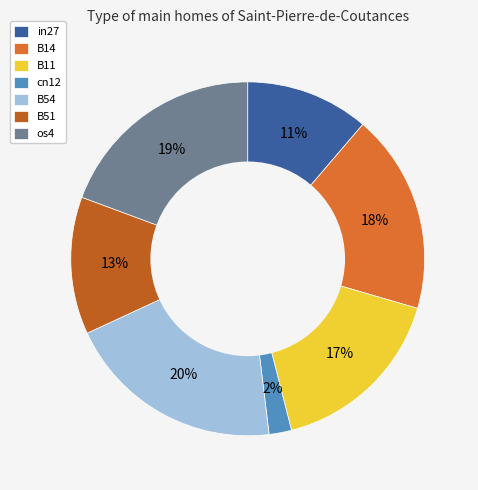

Is it true that B51 is 19% of the pie?

False